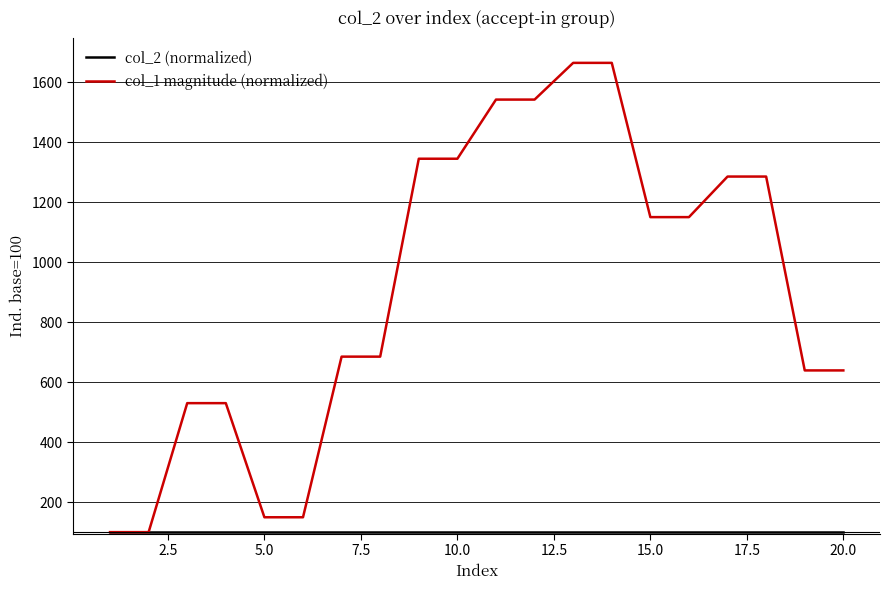

What is the smallest value displayed?

100.0